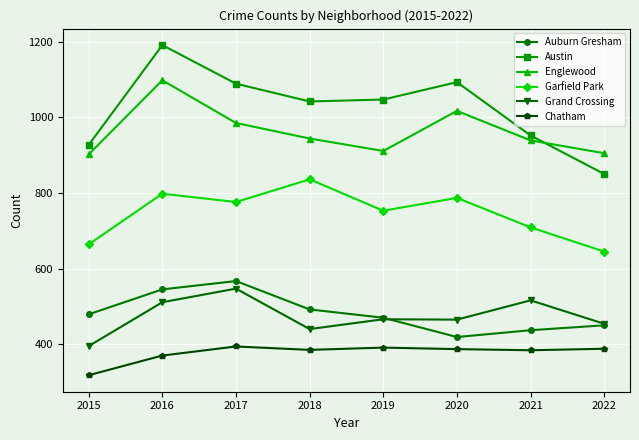

At which category does the chart reach its peak across all series?

2016